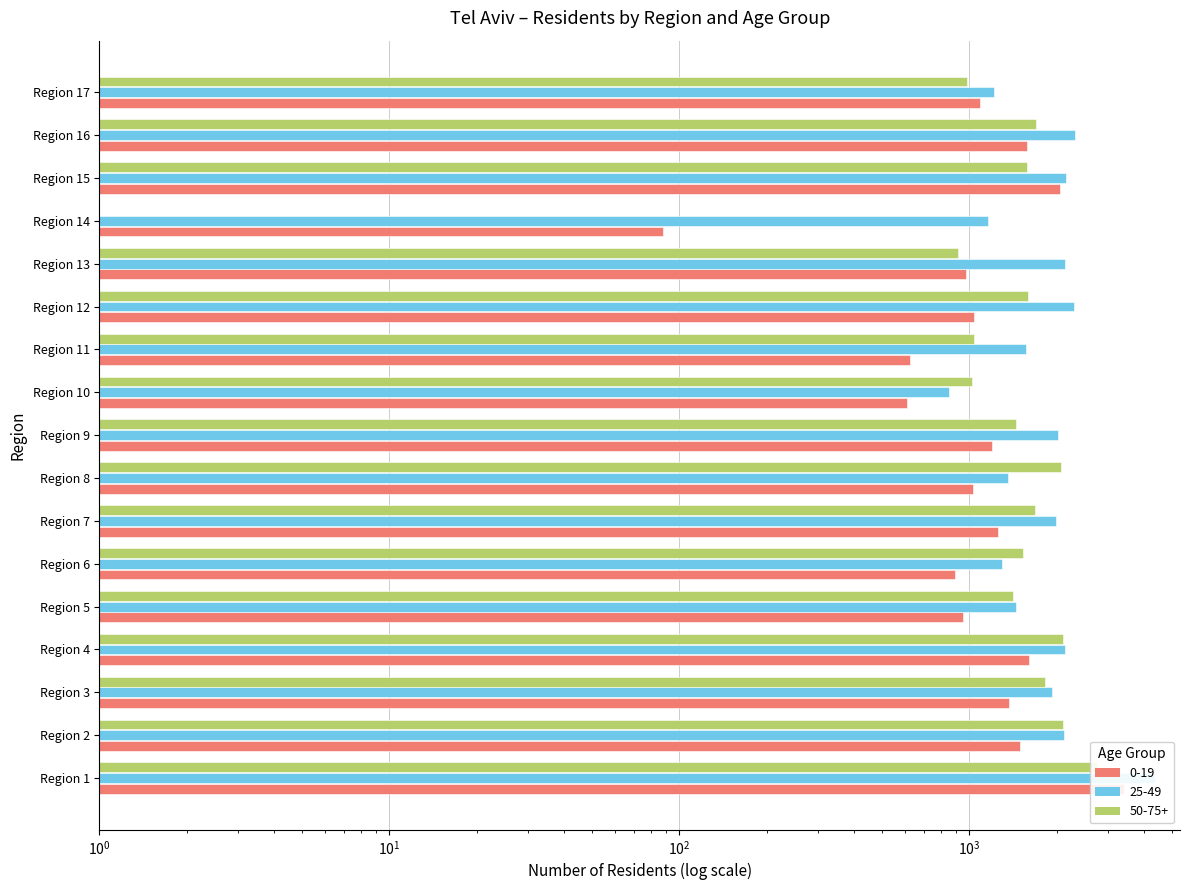

Does the chart contain any negative values?

No